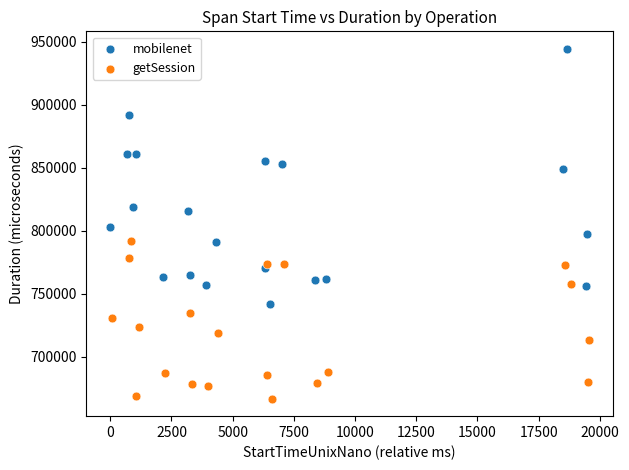

Which series has the largest Y range (max minus min)?

mobilenet